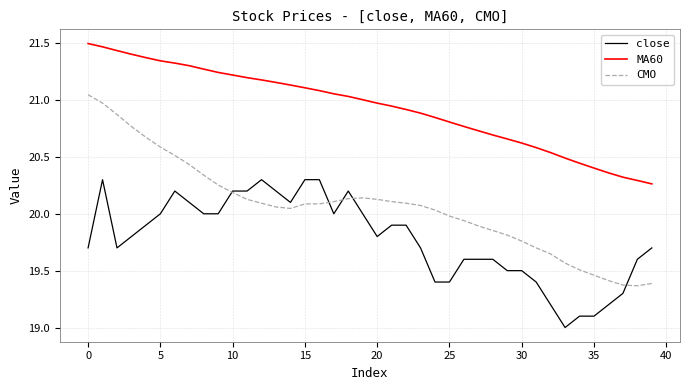

Which series has the largest range (max minus min)?

CMO